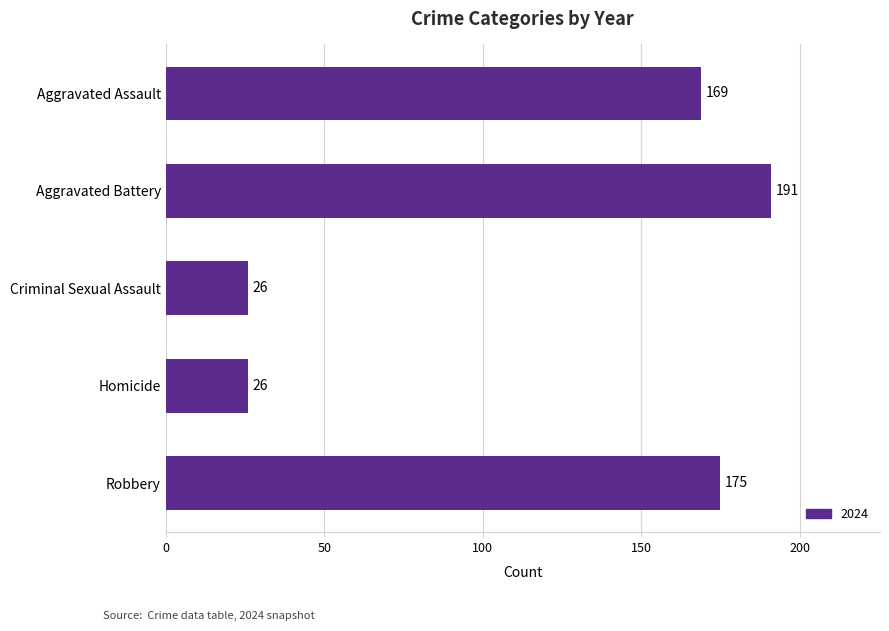

Is it true that the value at Criminal Sexual Assault is 40?

False